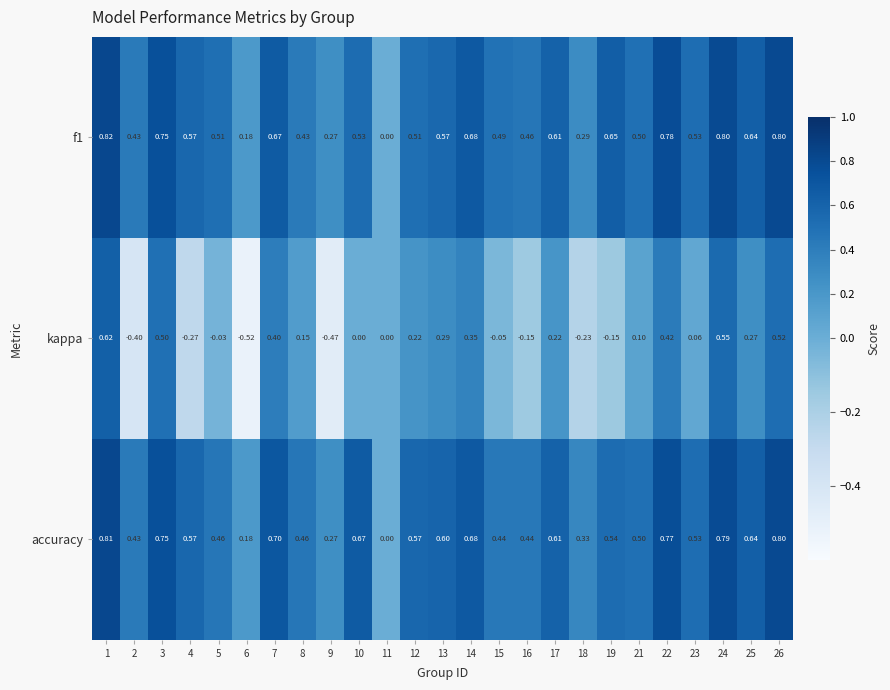

How many categories are shown in the chart?

25